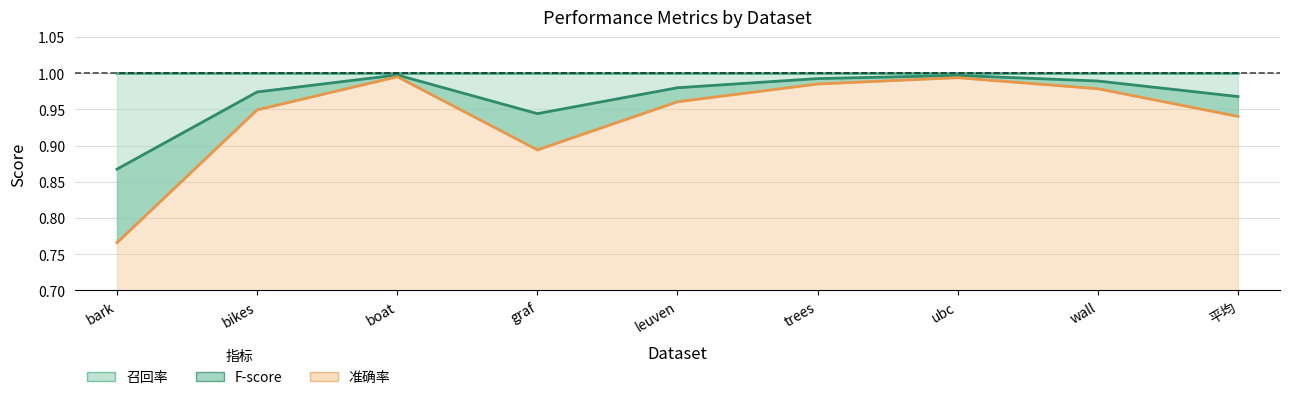

Rank the series by their average value, from lowest to highest.

准确率, F-score